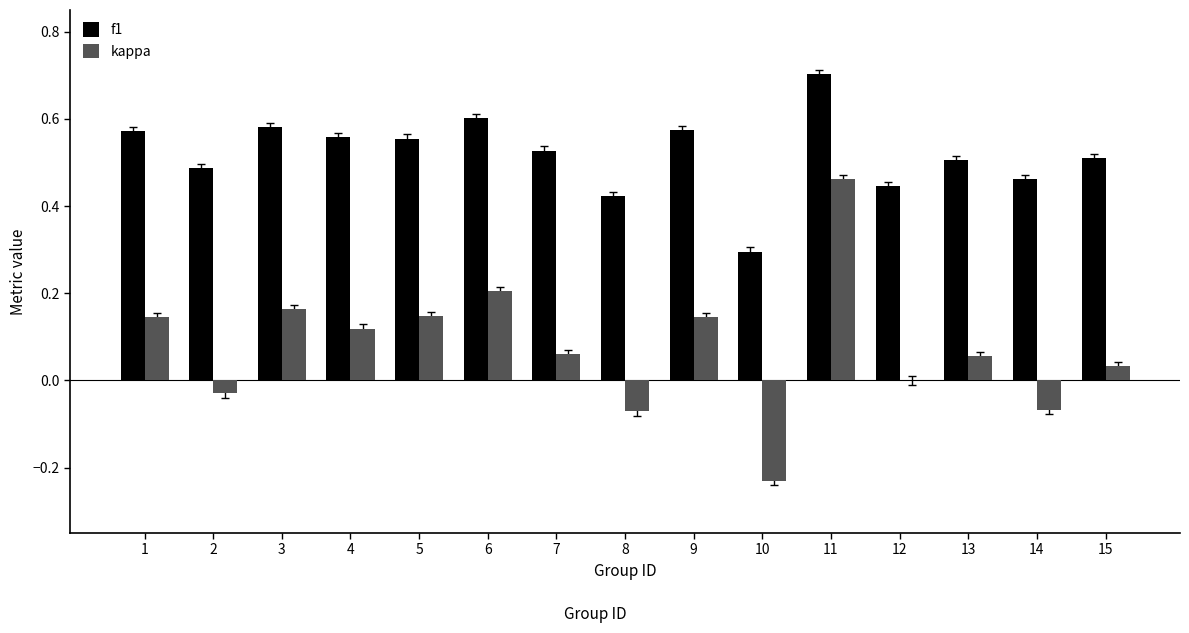

The kappa series shows 0.0 at 4. True or false?

False